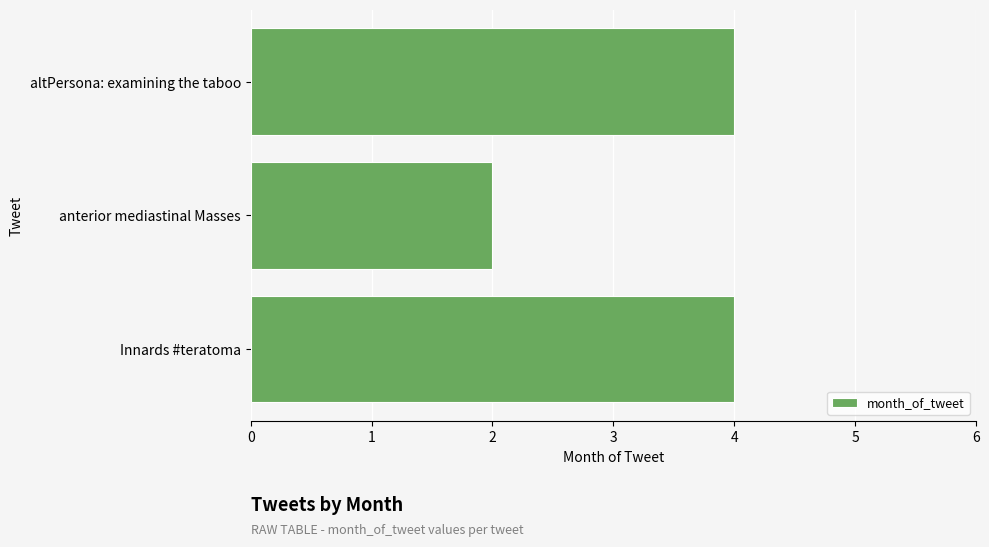

Reading top to bottom, what are all the values shown in this chart?

altPersona: examining the taboo=4	anterior mediastinal Masses=2	Innards #teratoma=4